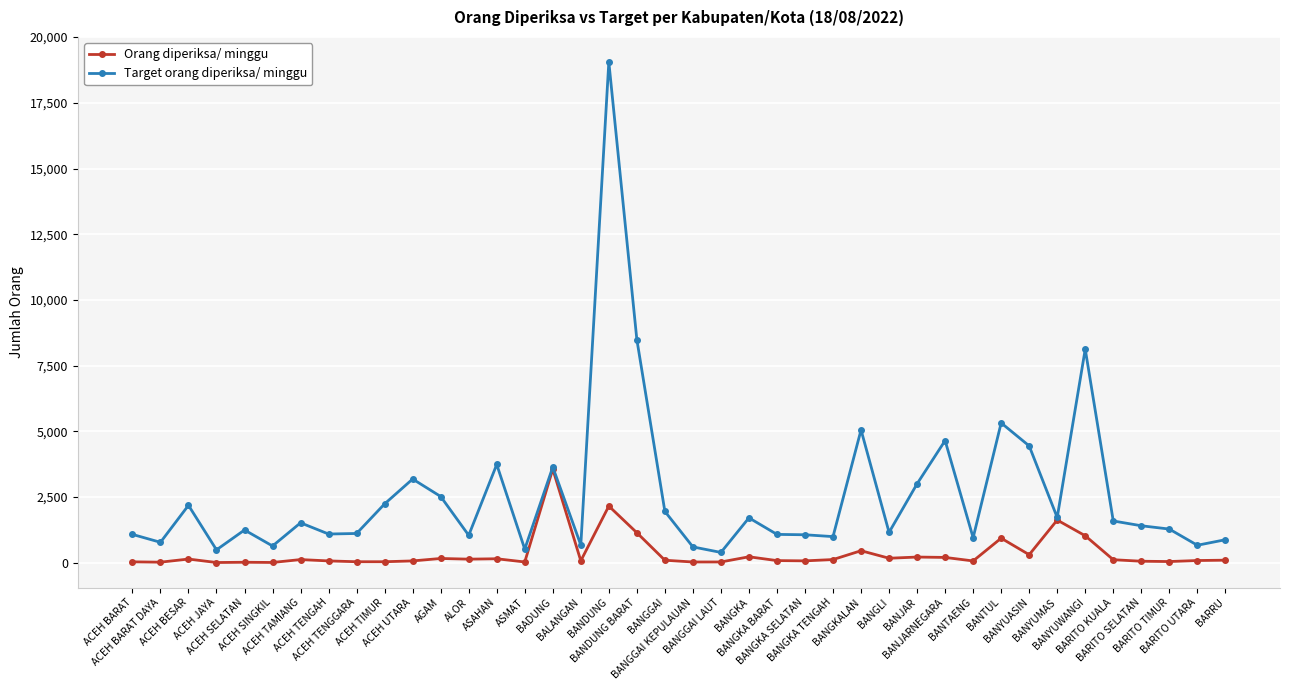

Which series has the widest spread of values?

Target orang diperiksa/ minggu